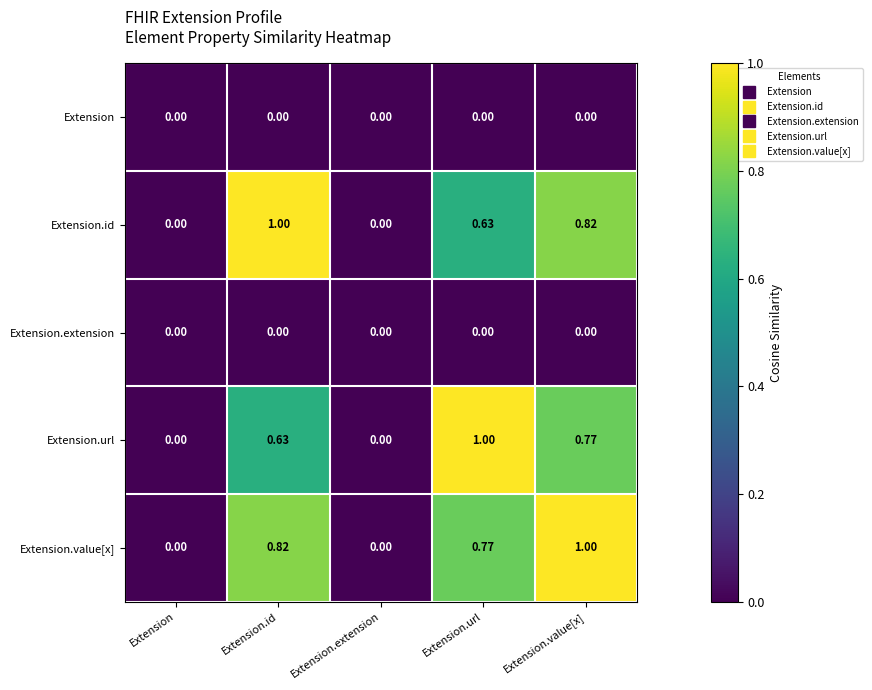

Which series changed the most between Extension and Extension.value[x]?

Extension.value[x]